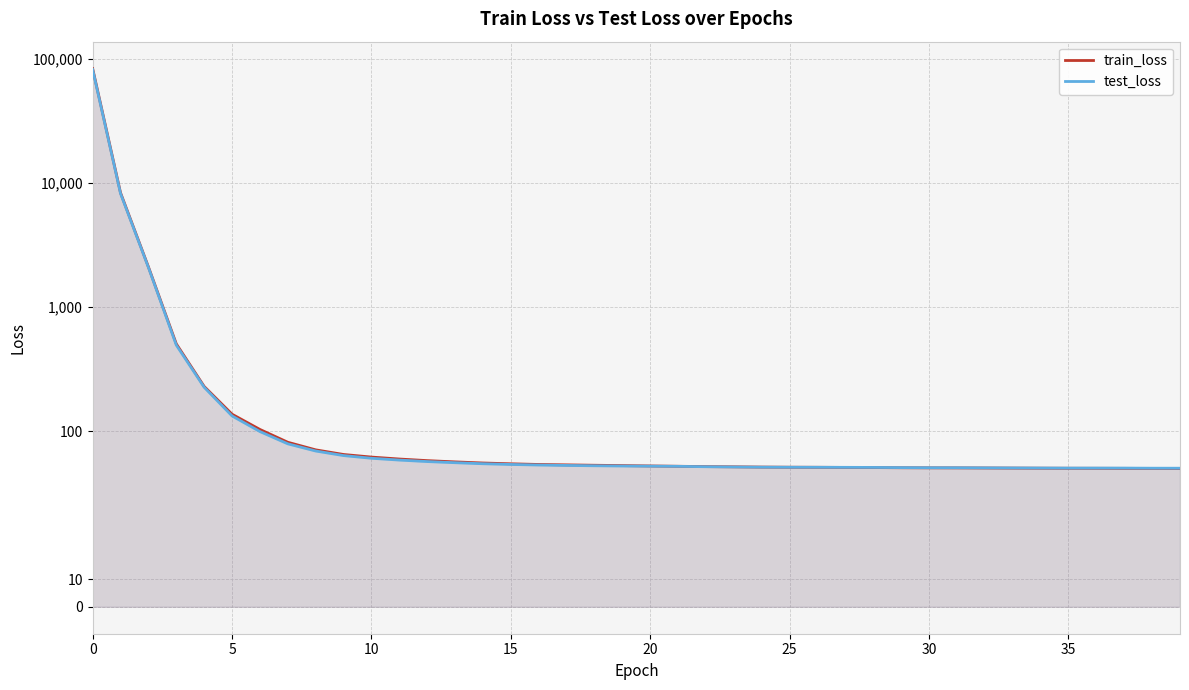

Which series has the largest range (max minus min)?

train_loss